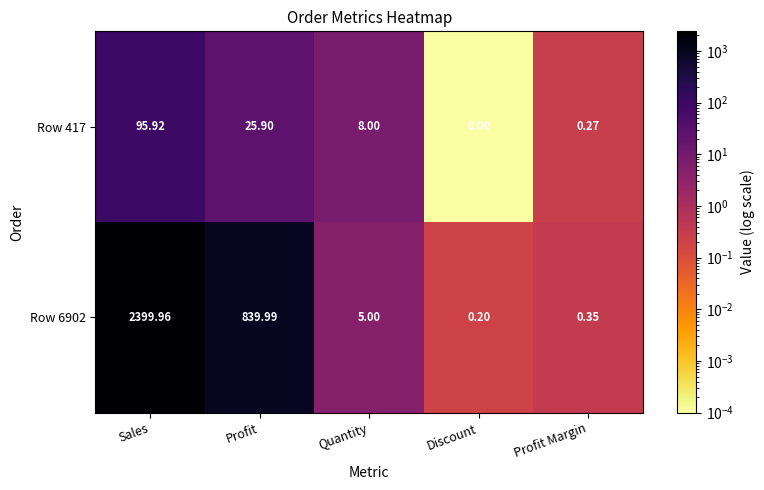

At which label does Row 417 reach its minimum?

Discount